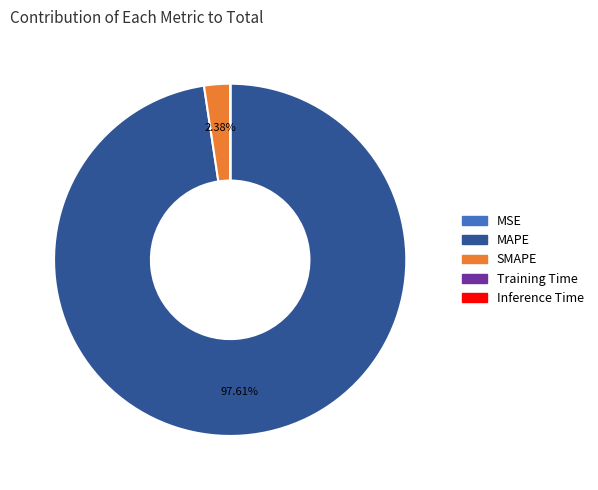

To the nearest percent, what is the difference between the largest and smallest slice percentages?

98%